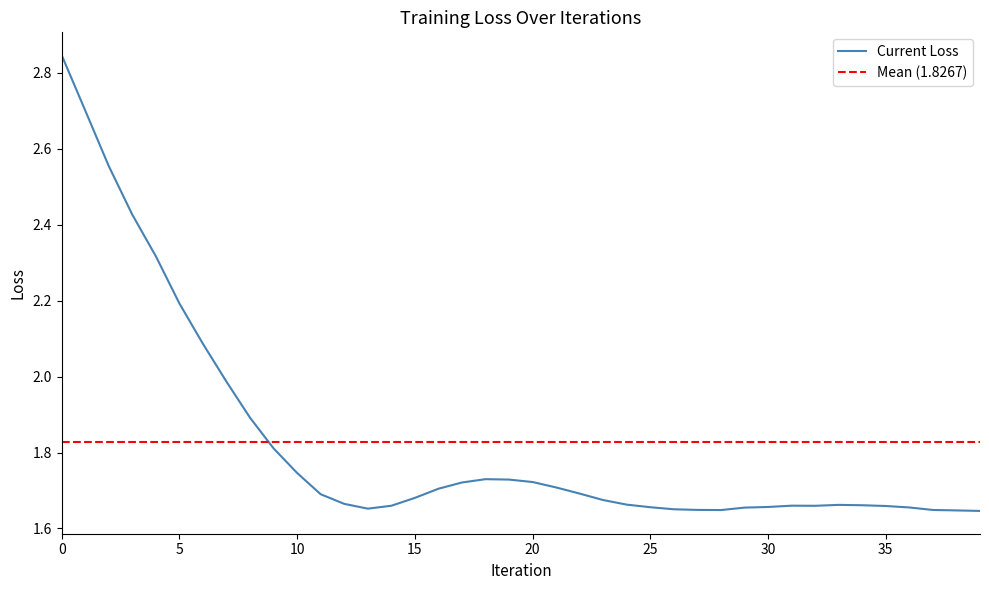

Where is the first local maximum?

18